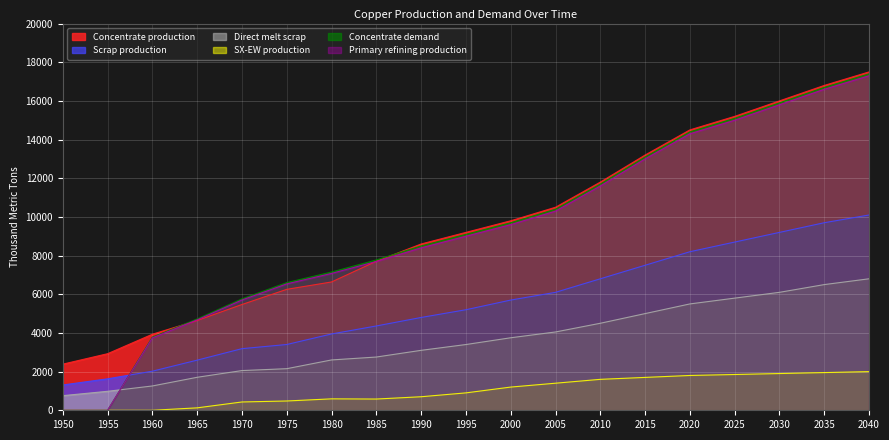

What is the difference between the maximum and minimum values in the Concentrate demand series?

17400.0